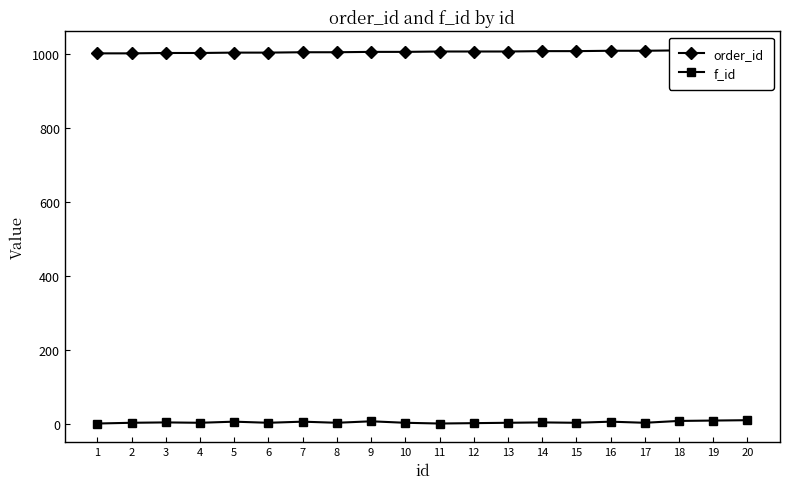

True or false: f_id and order_id cross at least once.

False